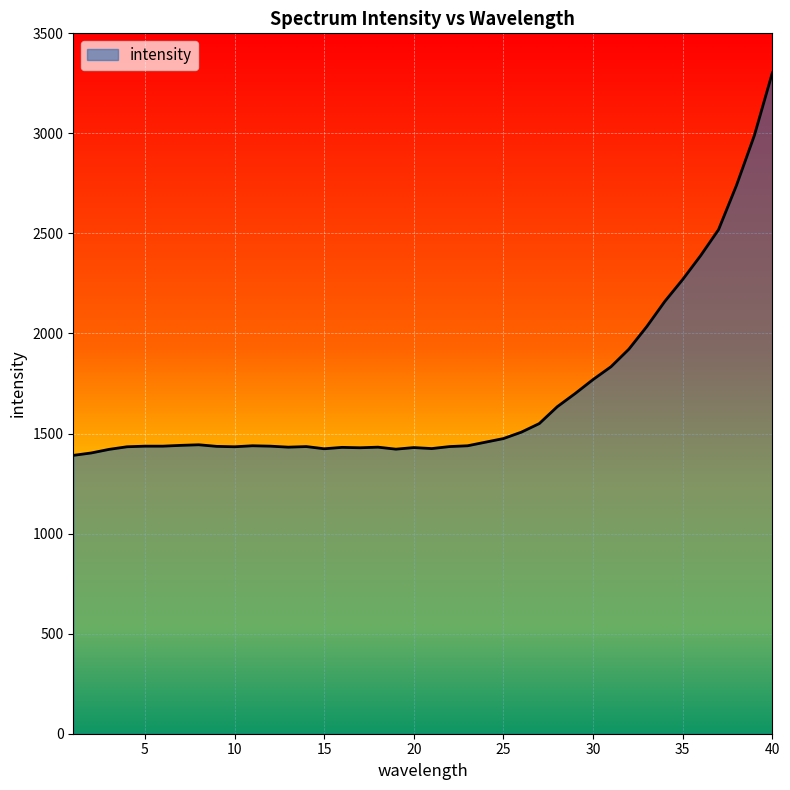

What is the average value?

1704